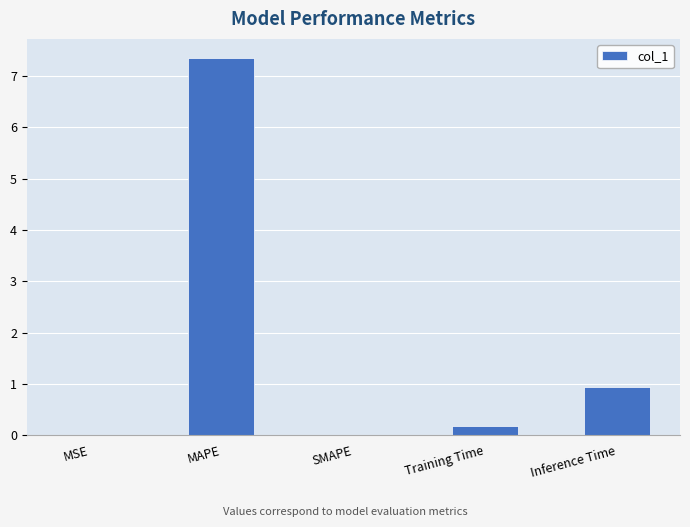

At which category does the chart reach its peak across all series?

MAPE